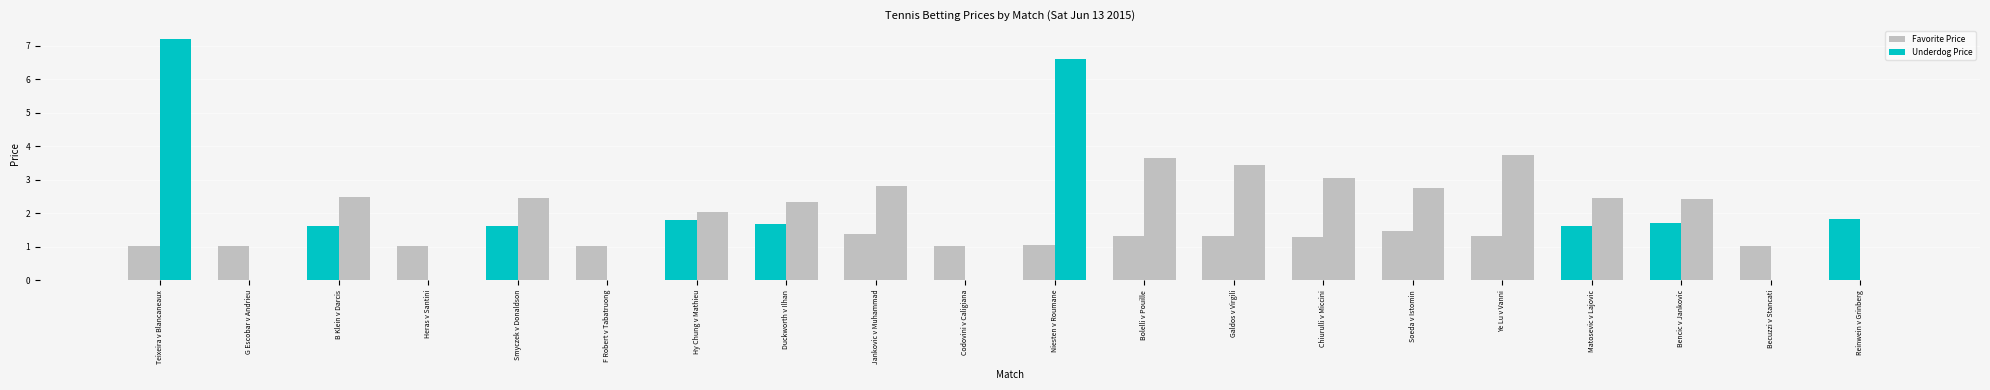

Rank the series by their maximum value, from highest to lowest.

Underdog Price, Favorite Price